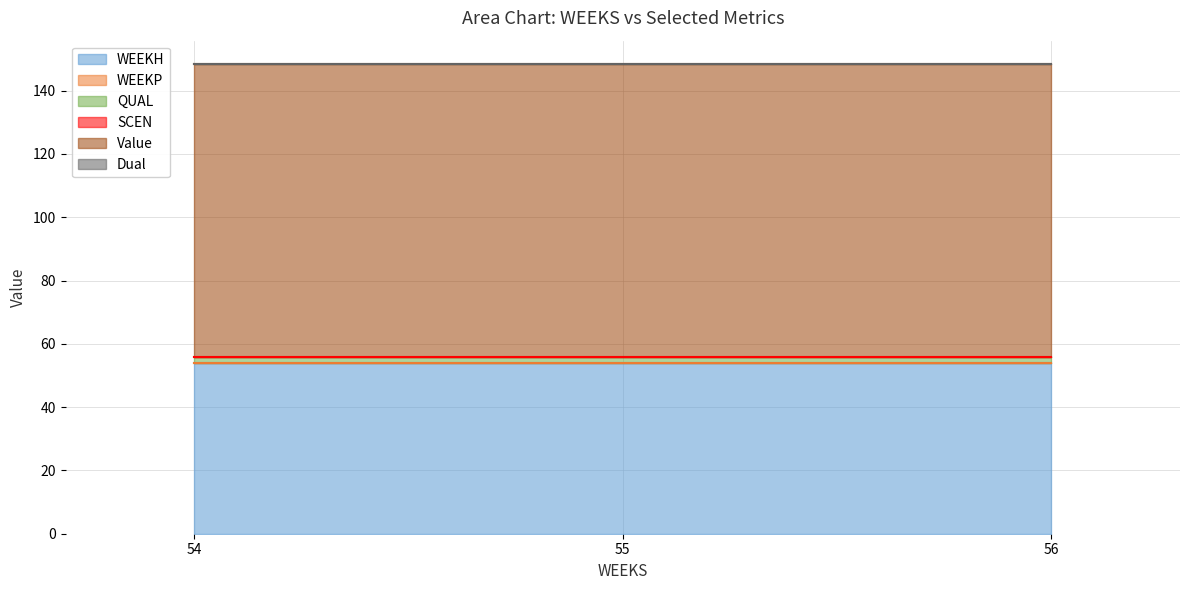

What is the total value across all series at 54?

148.4